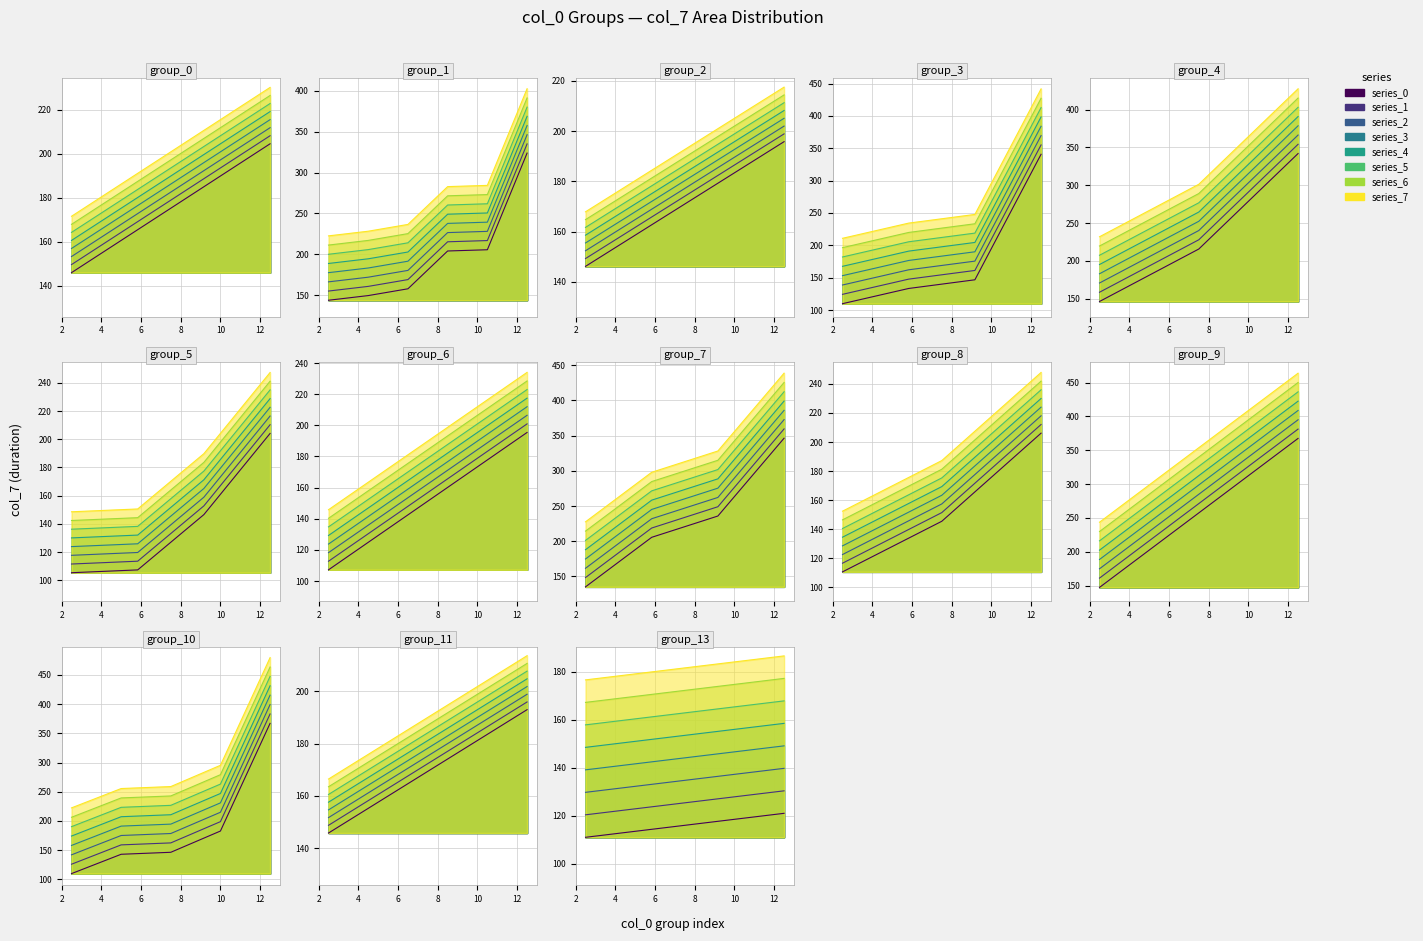

Is it true that 2 equals 99.1 at 1?

False